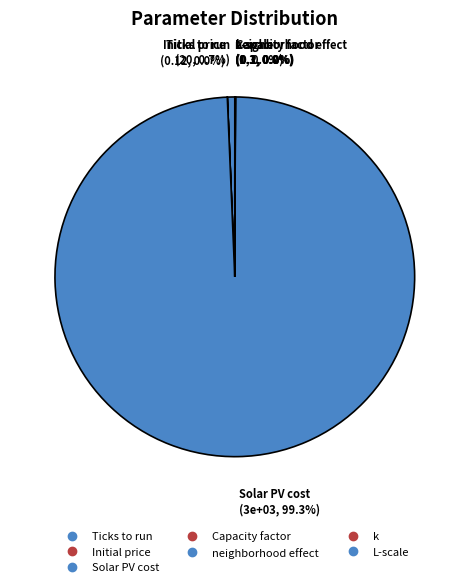

True or false: Initial price accounts for 1% of the total.

False